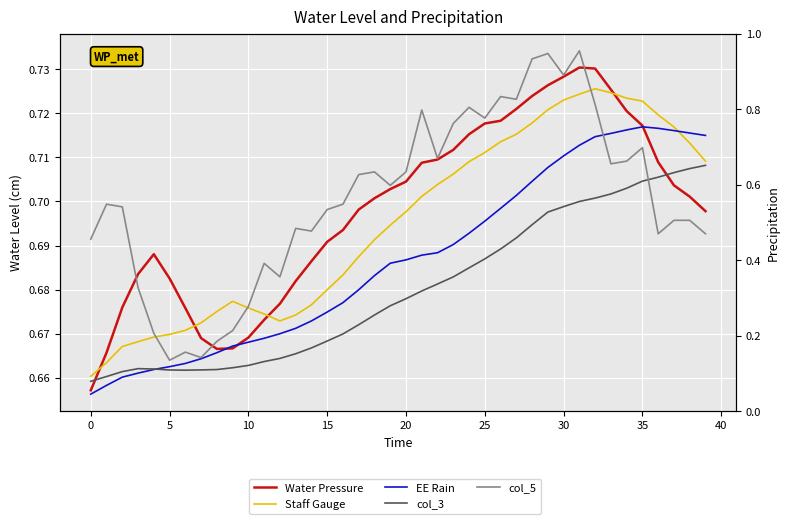

Rank the series by their maximum value, from highest to lowest.

col_5, Water Pressure, Staff Gauge, EE Rain, col_3